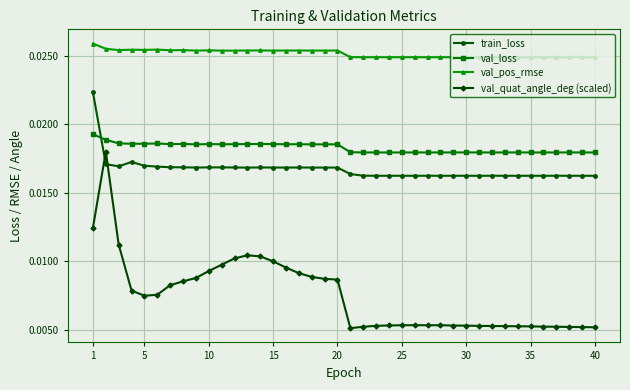

True or false: val_loss and val_quat_angle_deg (scaled) cross at least once.

False